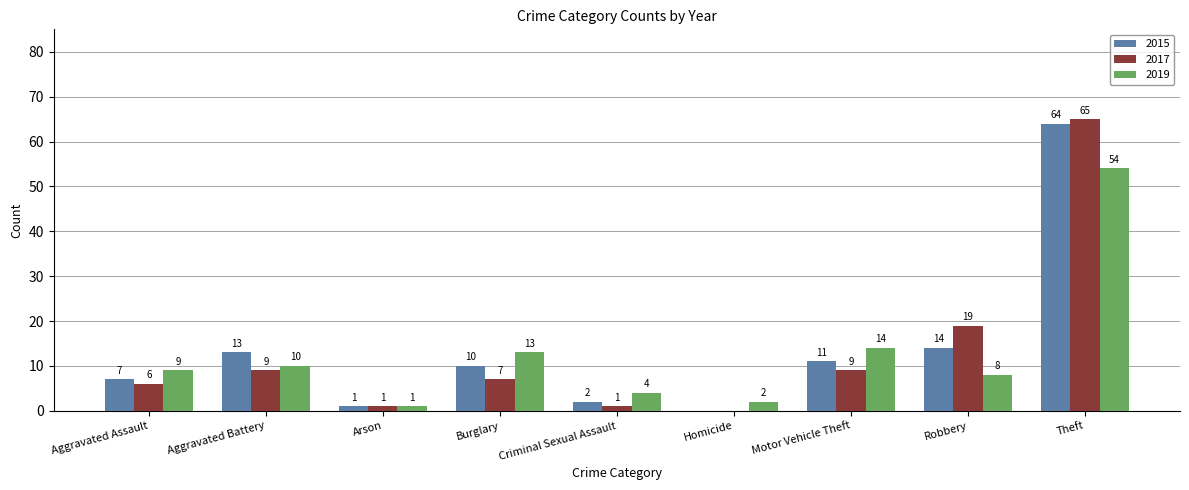

Reading right to left, what are all the values shown in this chart?

2015: Theft=64	Robbery=14	Motor Vehicle Theft=11	Homicide=0	Criminal Sexual Assault=2	Burglary=10	Arson=1	Aggravated Battery=13	Aggravated Assault=7
2017: Theft=65	Robbery=19	Motor Vehicle Theft=9	Homicide=0	Criminal Sexual Assault=1	Burglary=7	Arson=1	Aggravated Battery=9	Aggravated Assault=6
2019: Theft=54	Robbery=8	Motor Vehicle Theft=14	Homicide=2	Criminal Sexual Assault=4	Burglary=13	Arson=1	Aggravated Battery=10	Aggravated Assault=9